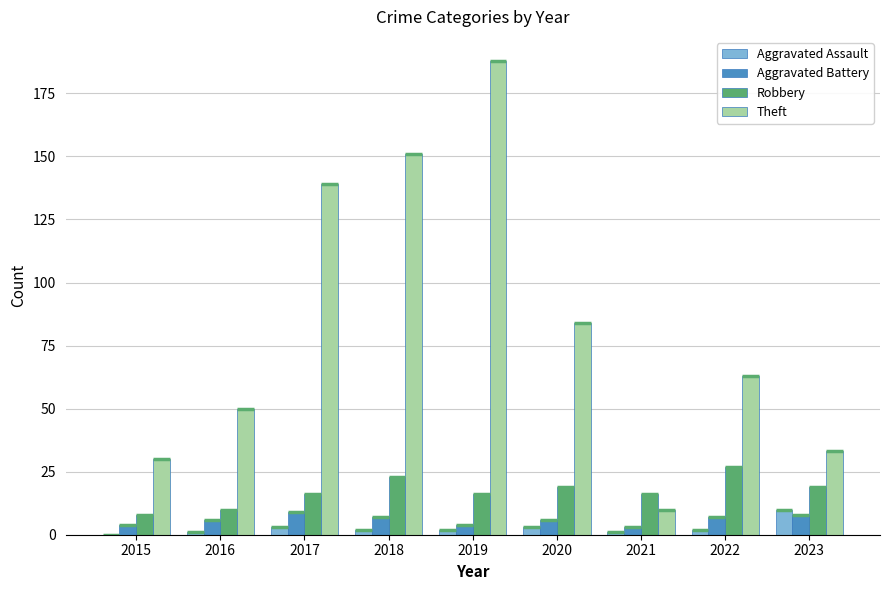

Count the number of data series in this chart.

4